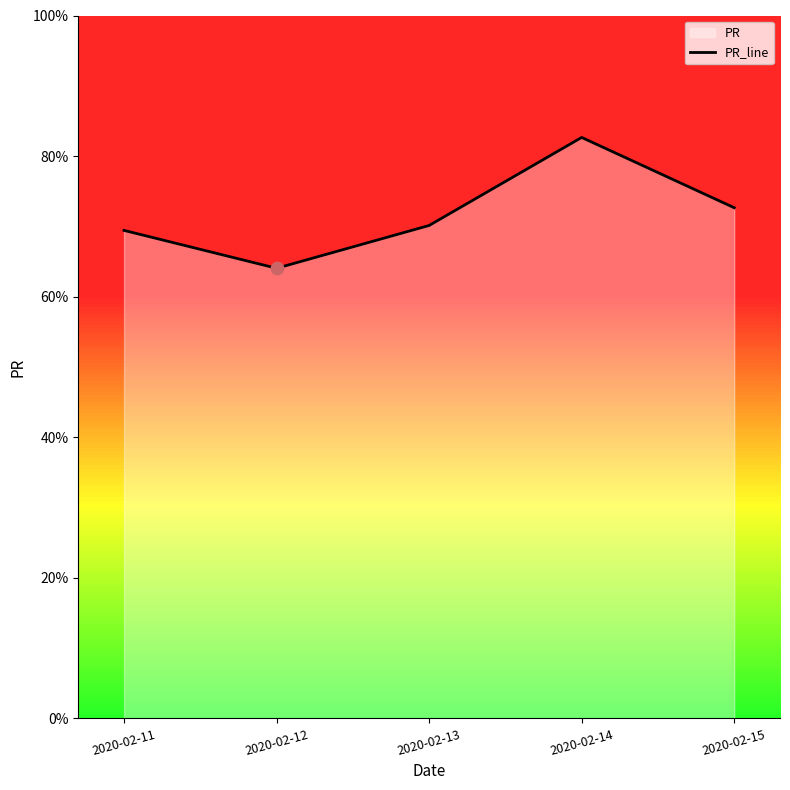

Which has a higher value, 2020-02-13 or 2020-02-14?

2020-02-14